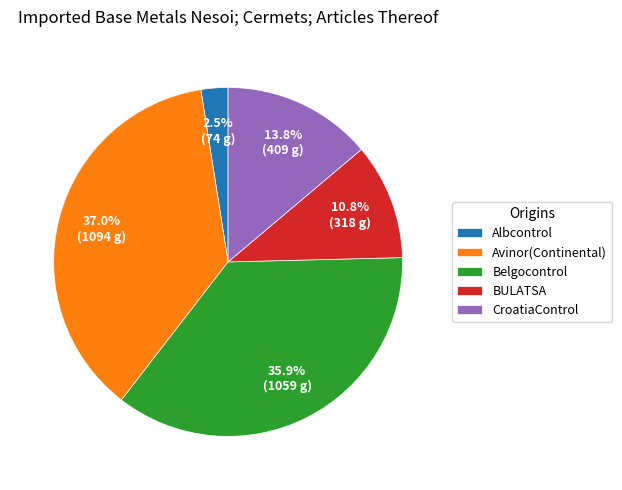

How many segments does this pie chart have?

5